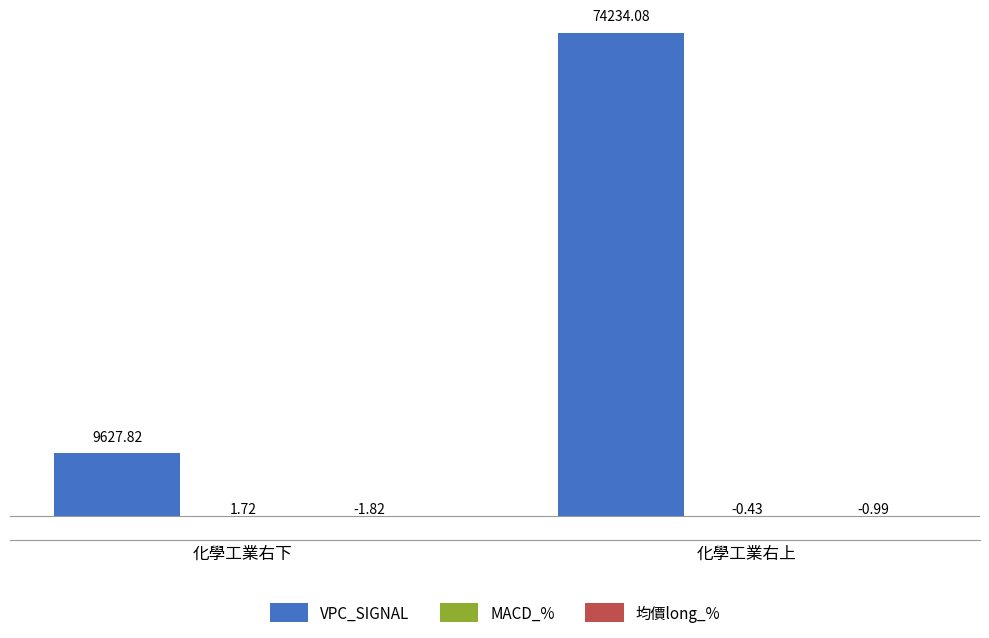

At which label does VPC_SIGNAL first exceed 74234?

化學工業右上